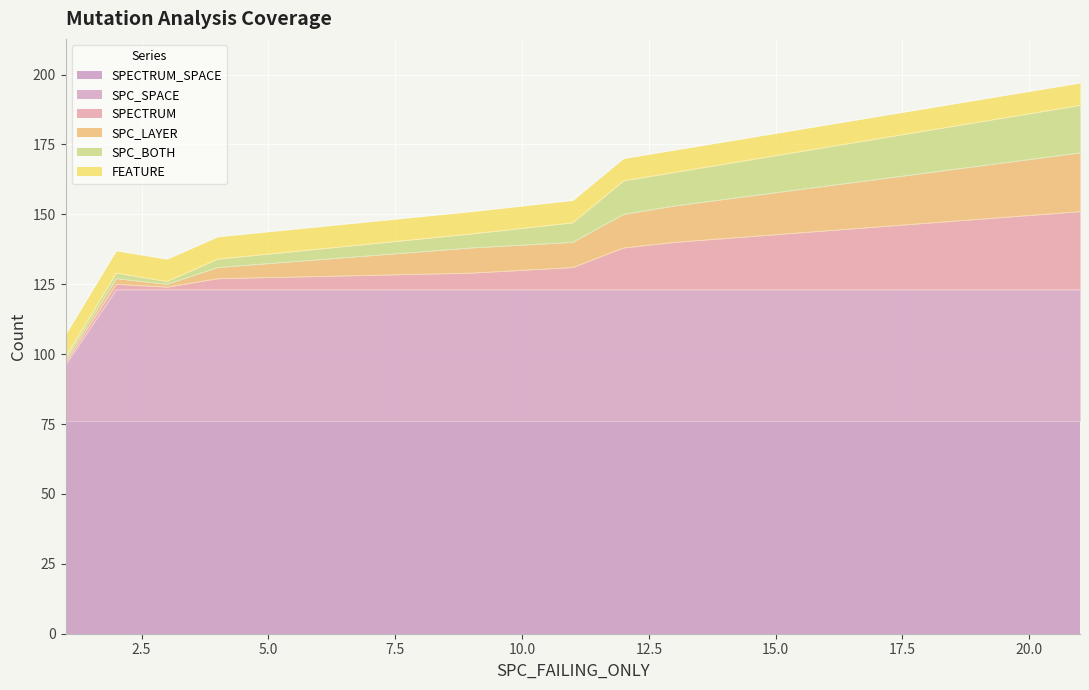

What is the average value of the SPC_BOTH series?

6